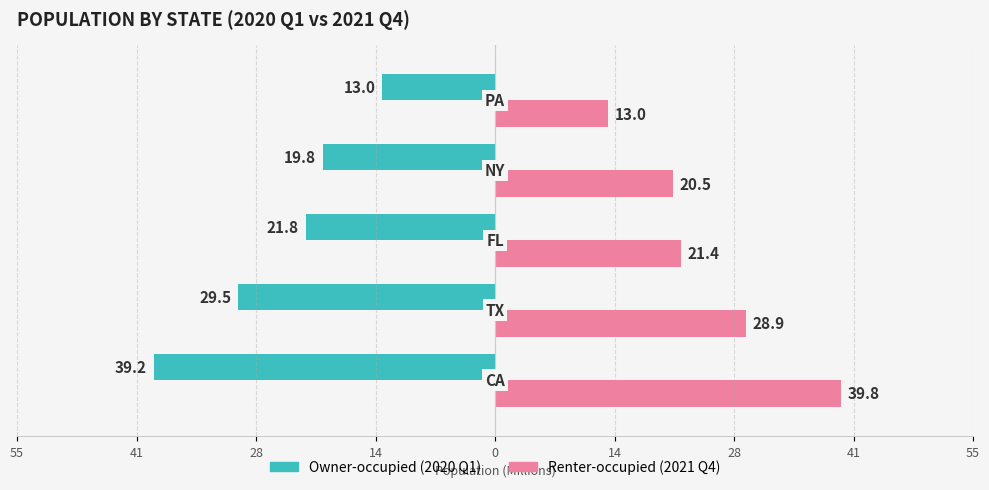

What are all the series names shown in the legend?

Owner-occupied (2020 Q1), Renter-occupied (2021 Q4)